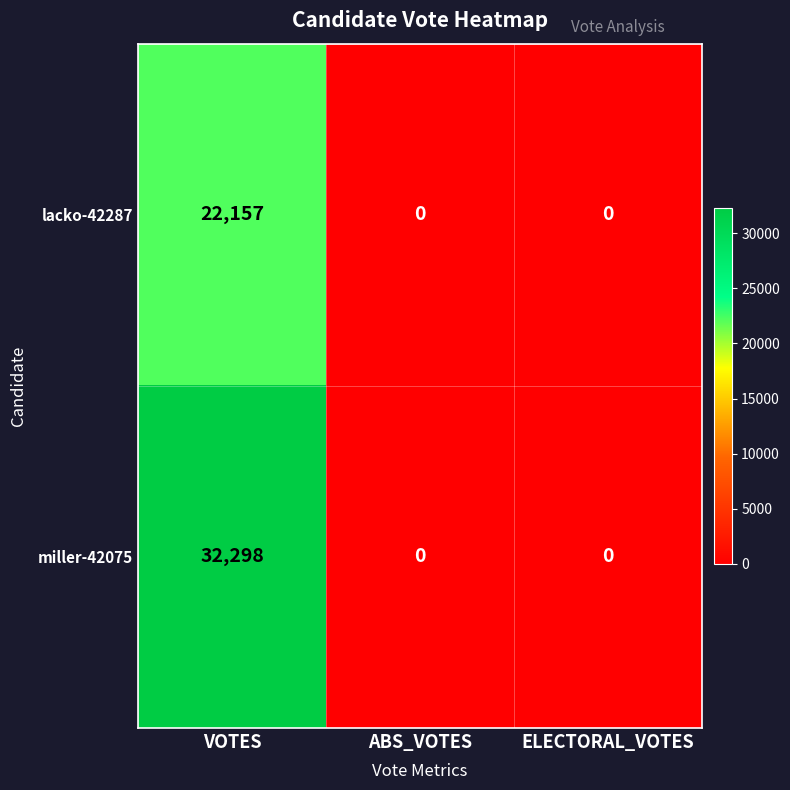

What is the difference between the maximum and minimum values in the miller-42075 series?

32298